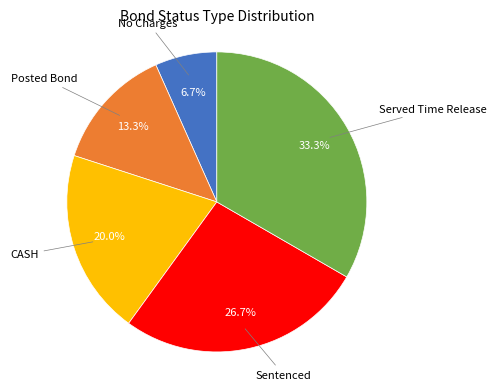

To the nearest percent, what is the average slice percentage?

20%